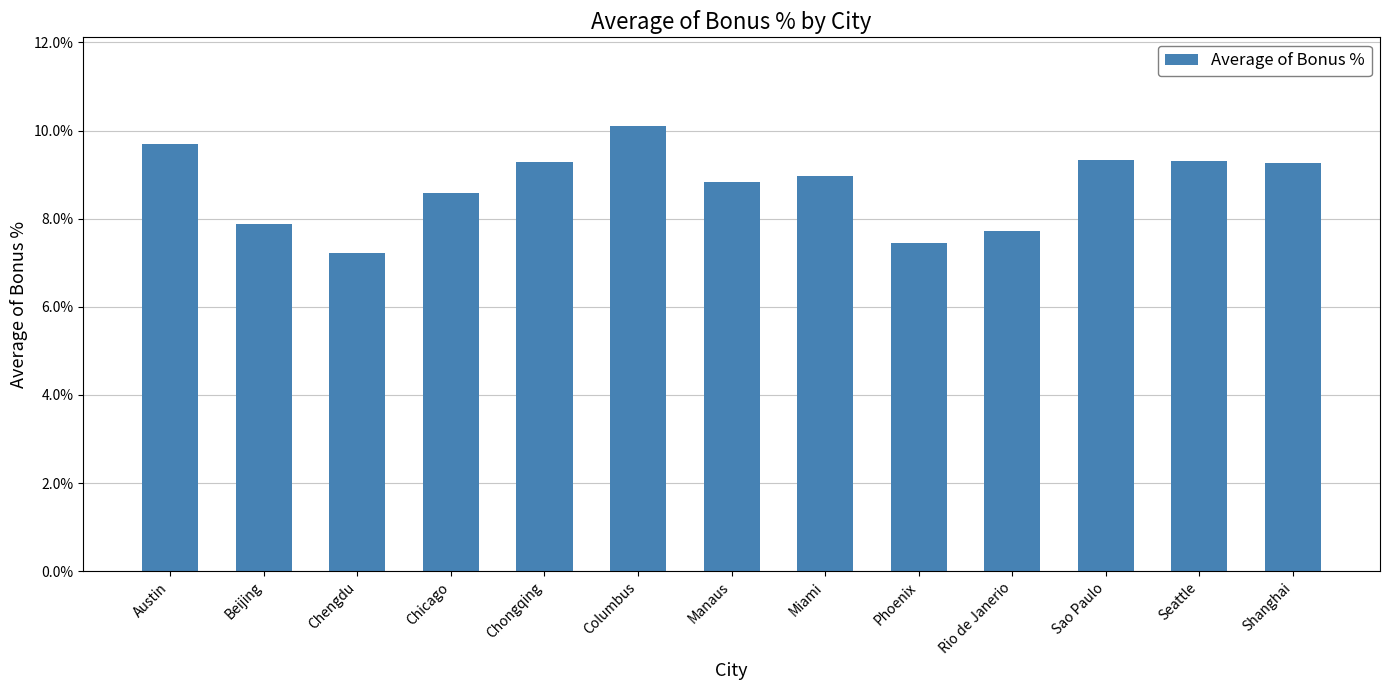

Rank the categories by value from highest to lowest.

Columbus, Austin, Sao Paulo, Seattle, Chongqing, Shanghai, Miami, Manaus, Chicago, Beijing, Rio de Janerio, Phoenix, Chengdu